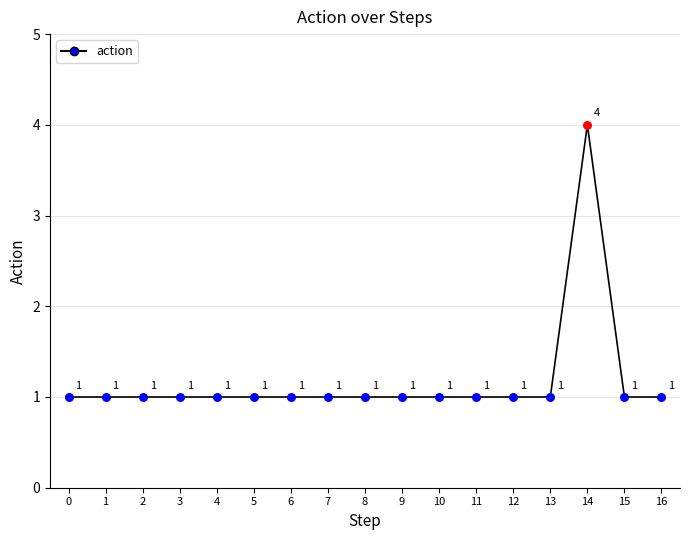

Approximately how many times larger is the value at 11 compared to 12?

1.0